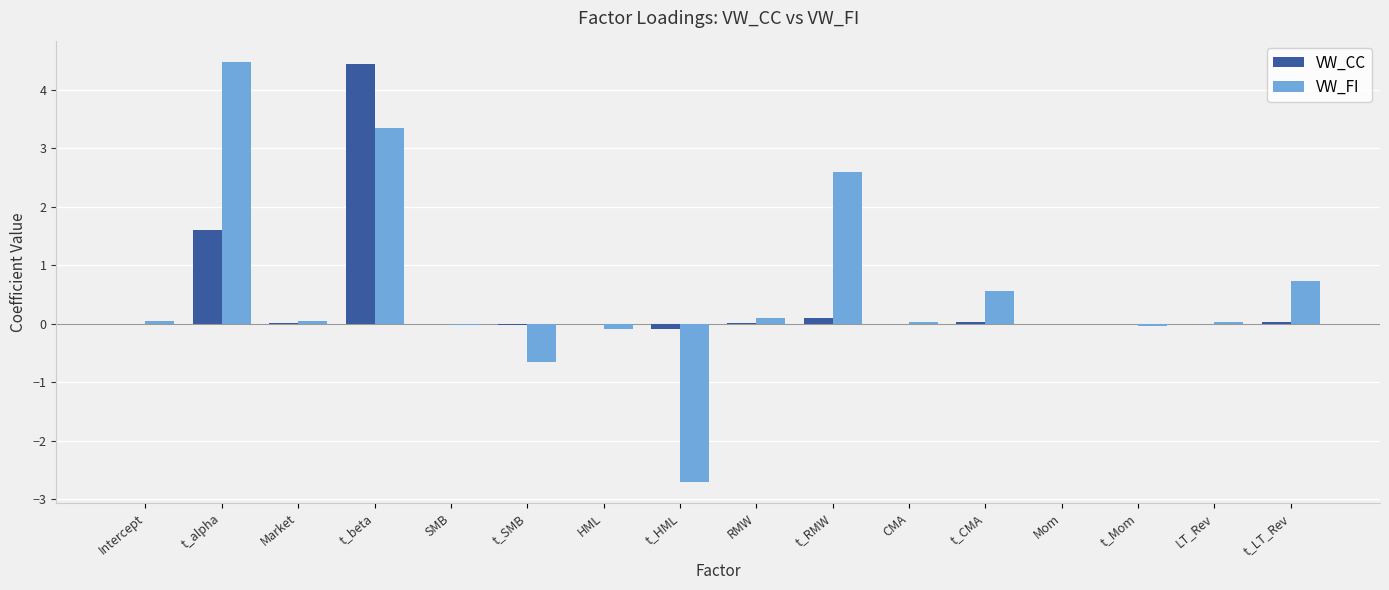

What are all the series names shown in the legend?

VW_CC, VW_FI